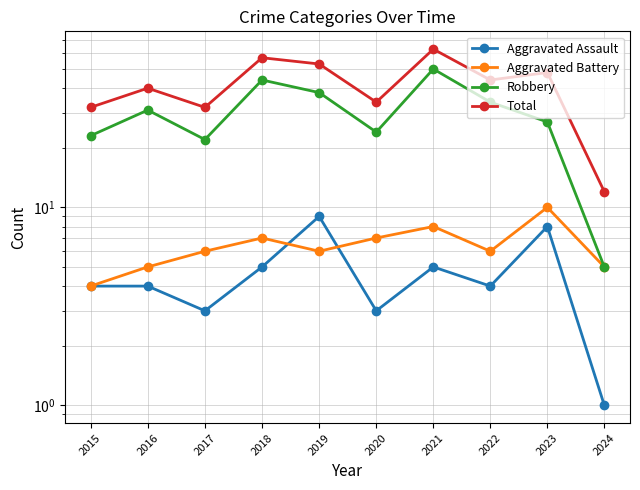

What is the value of the Total point at the 2nd from the left?

40